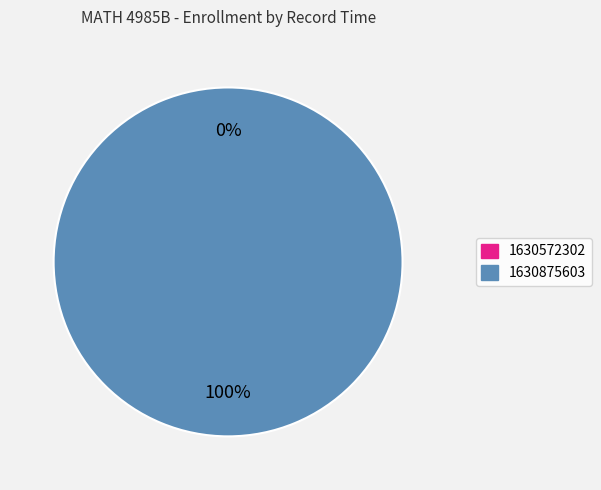

What is the change in value from 1630572302 to 1630875603?

+1